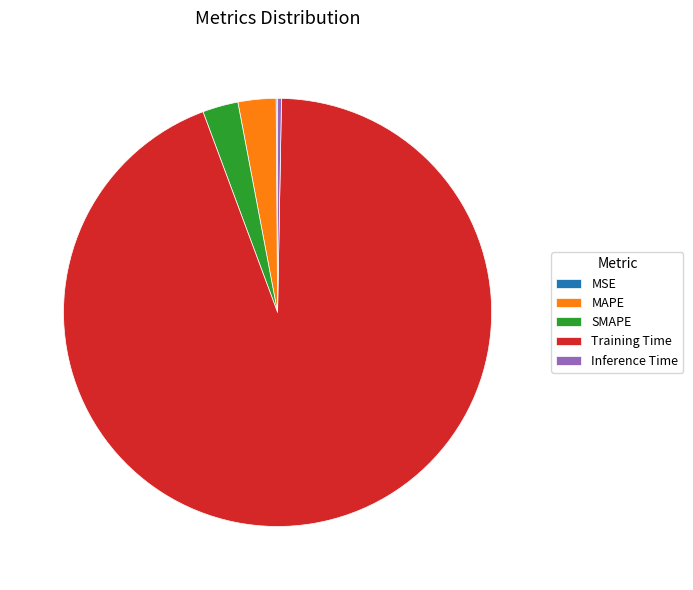

What is the majority slice?

Training Time